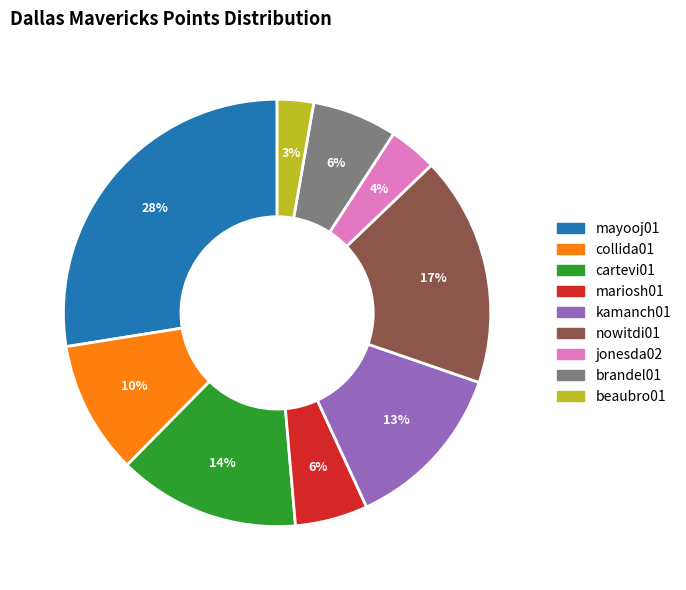

To the nearest percent, what is the difference between the largest and smallest slice percentages?

25%